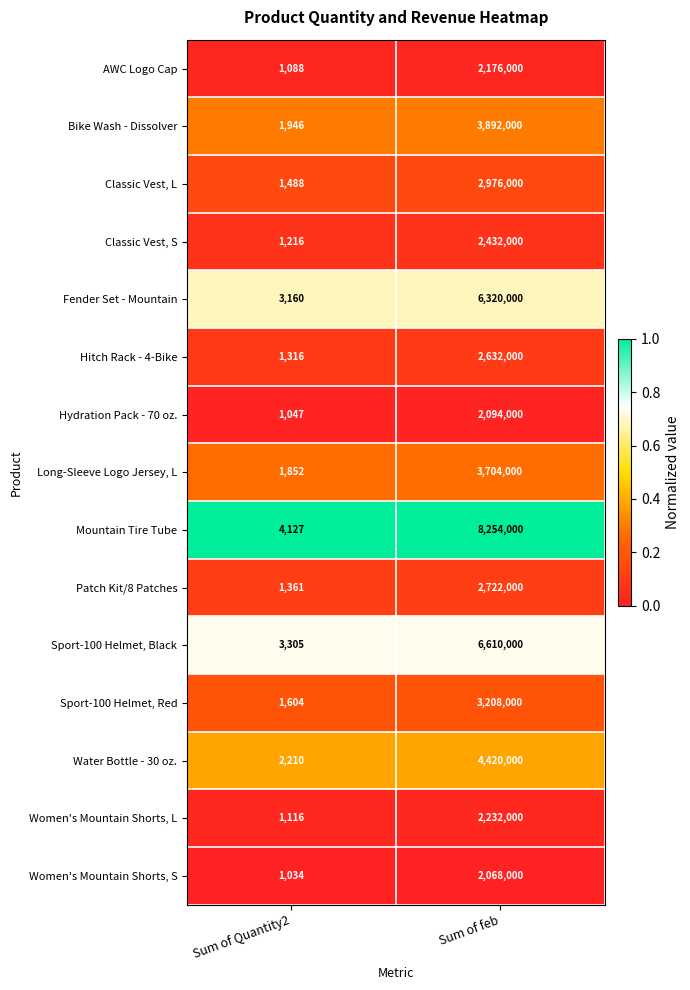

How many distinct data groups are displayed?

15